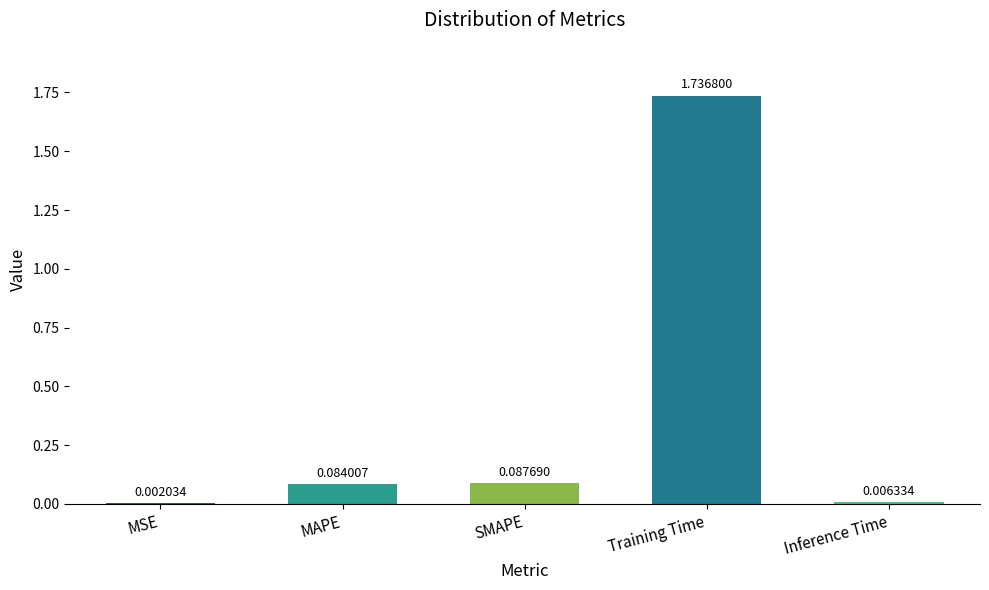

At which category does the chart reach its peak across all series?

Training Time